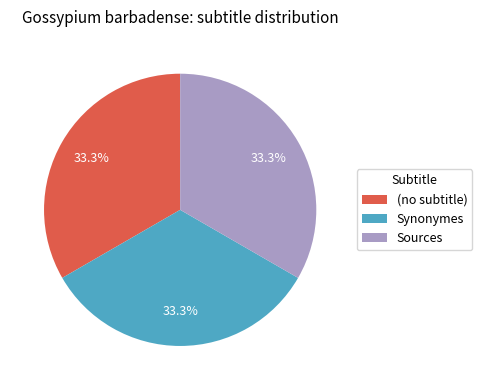

What percentage is the Synonymes slice, to the nearest percent?

33%